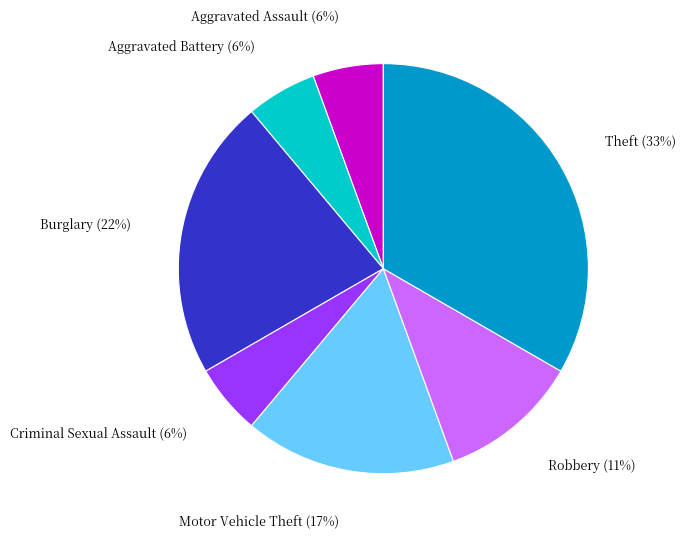

Is Aggravated Assault the majority of the pie?

No